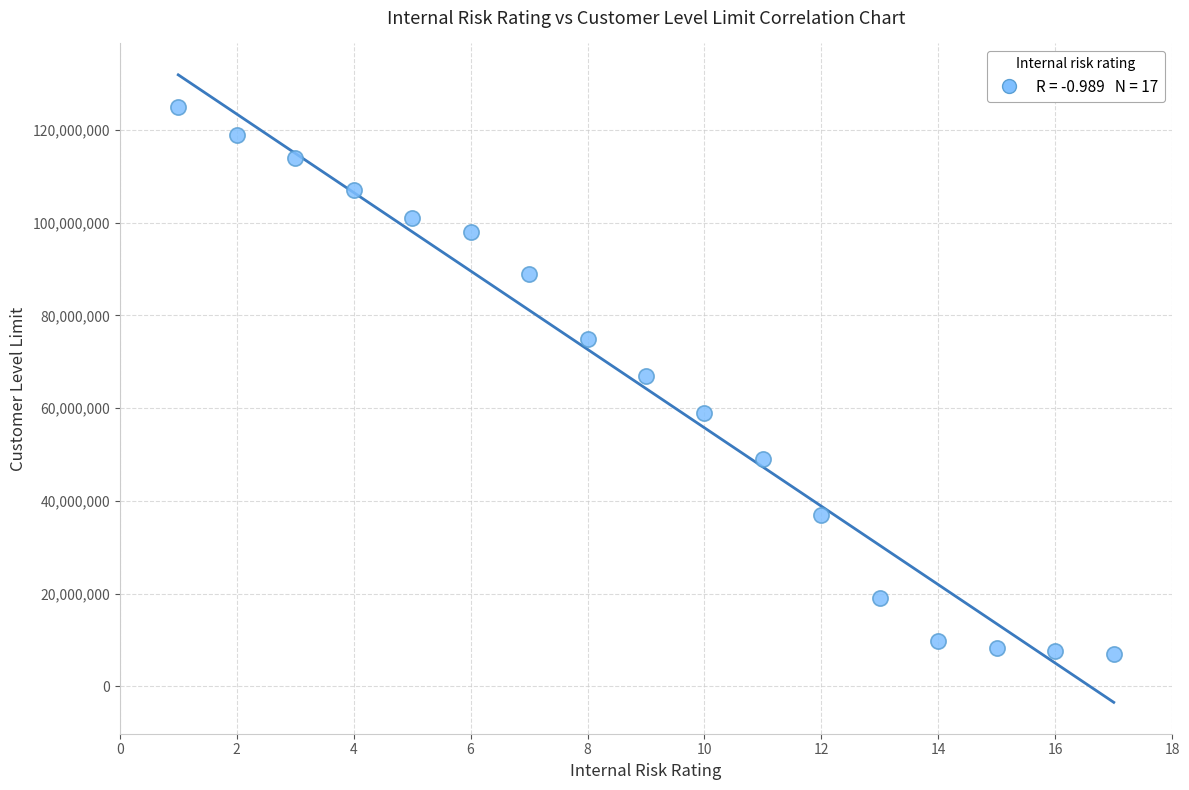

What is the range of X values (max minus min)?

16